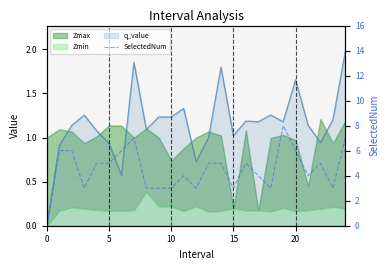

True or false: the data shows 5 at 14.

True